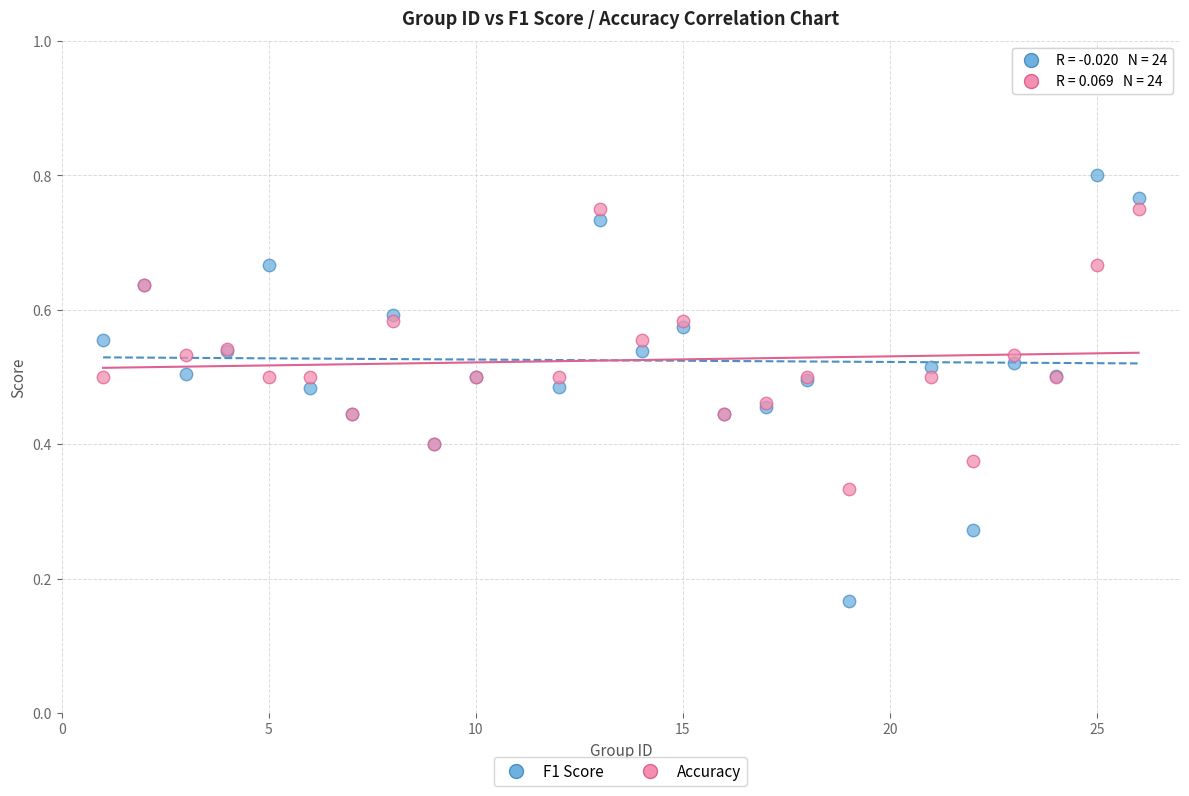

Which series reaches the maximum Y coordinate?

F1 Score